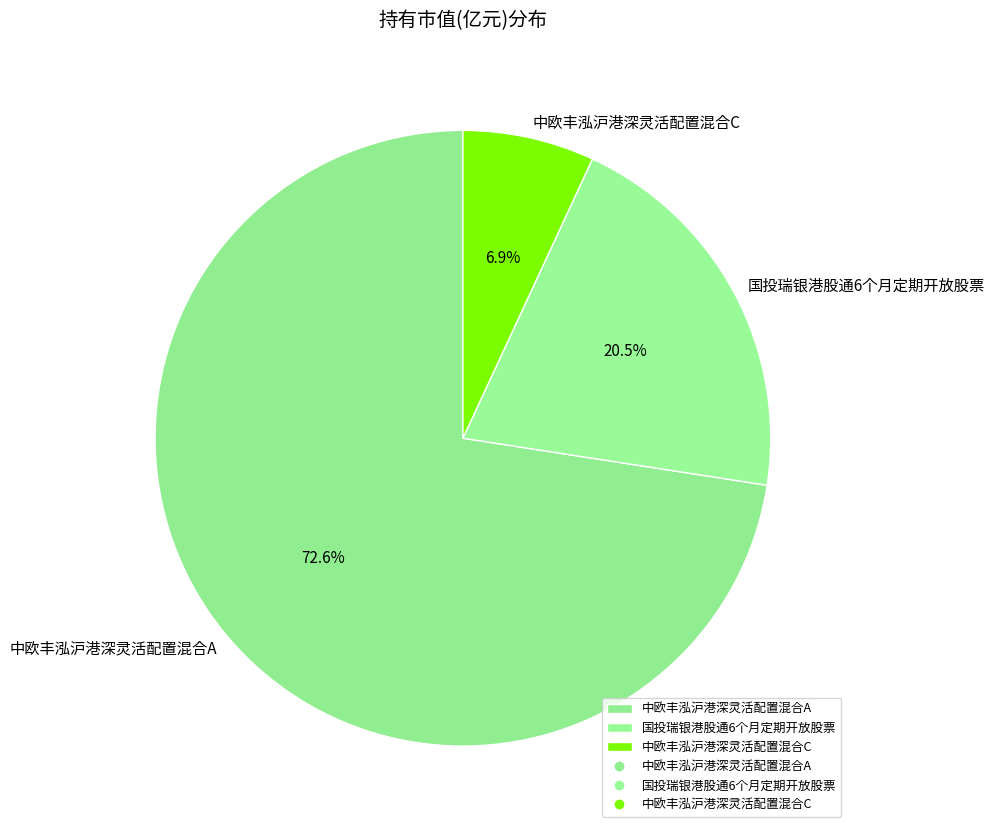

What is the smallest slice in the pie chart?

中欧丰泓沪港深灵活配置混合C